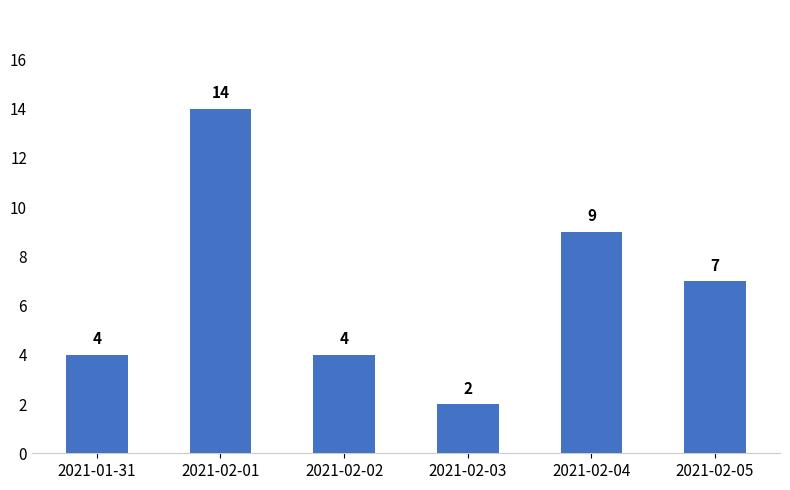

Which category has the highest value across all series?

2021-02-01